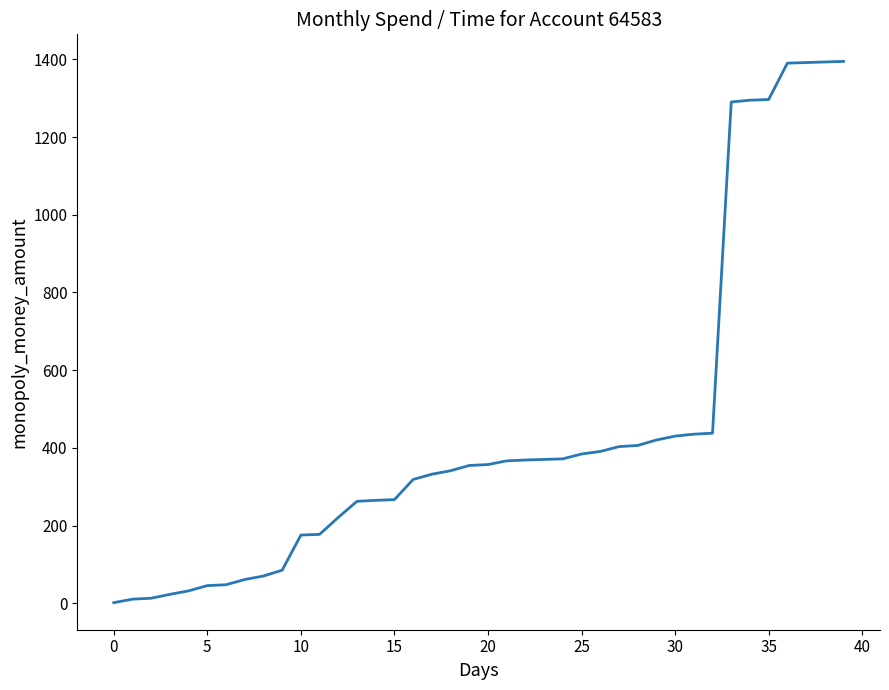

Does the chart display data point markers on the line(s)?

No